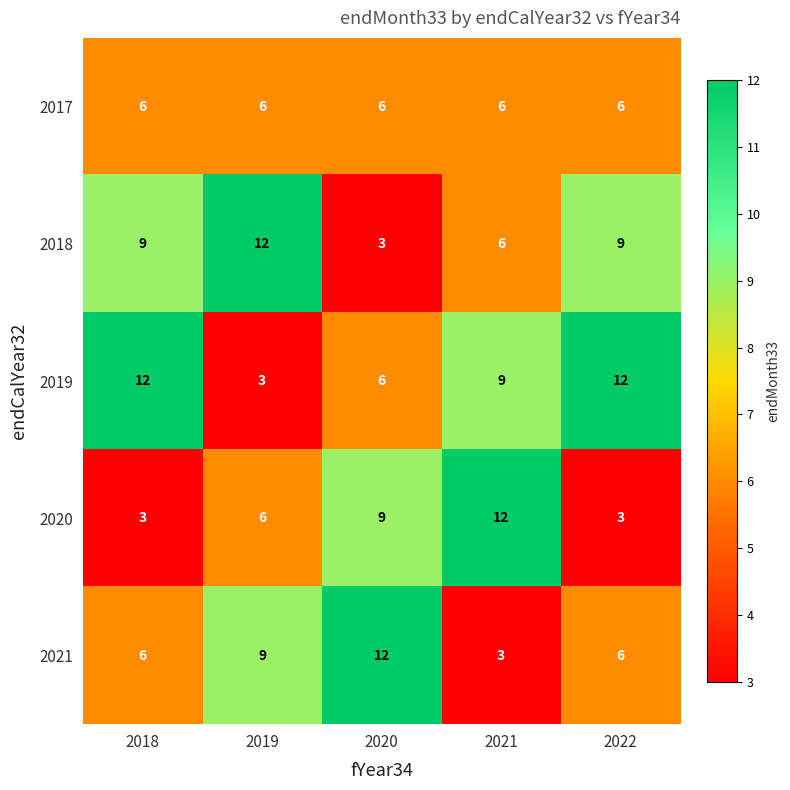

List the series in order of their overall mean, lowest first.

2017, 2020, 2021, 2018, 2019